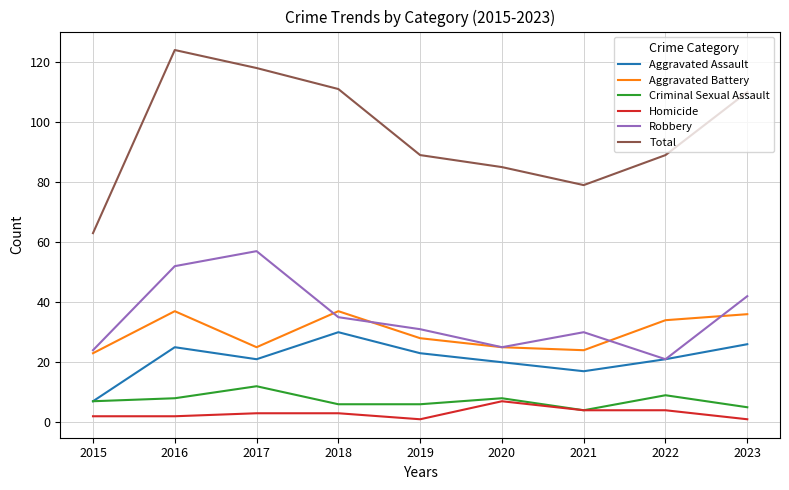

At which label does Aggravated Assault first exceed 21?

2016